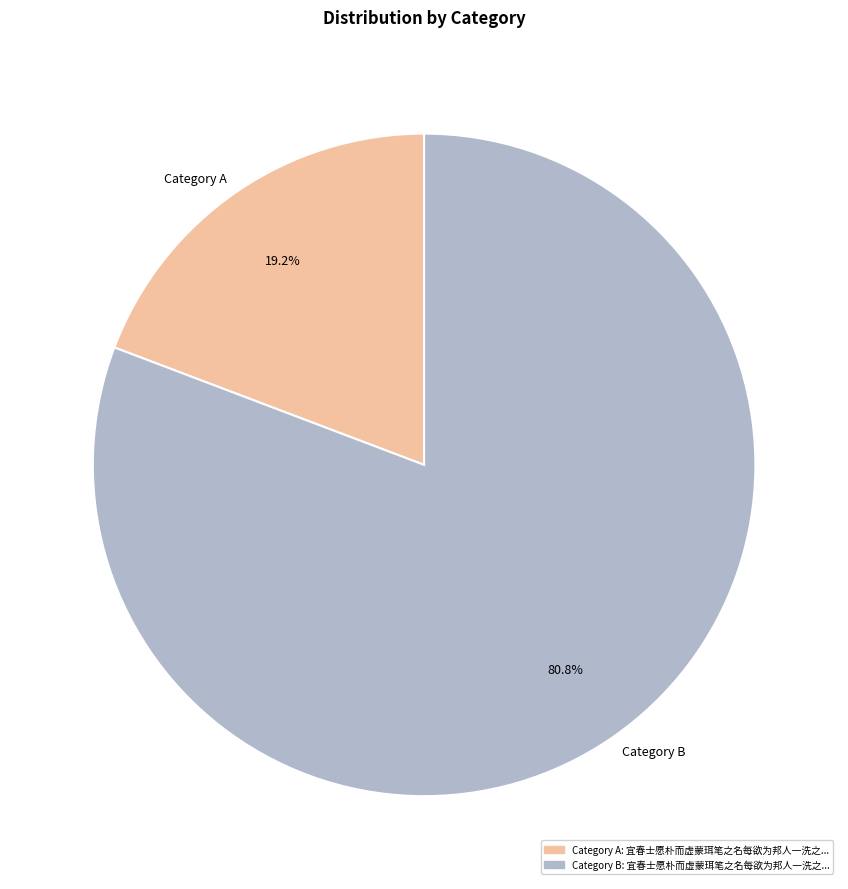

What is the total percentage of Category A and Category B?

100.0%